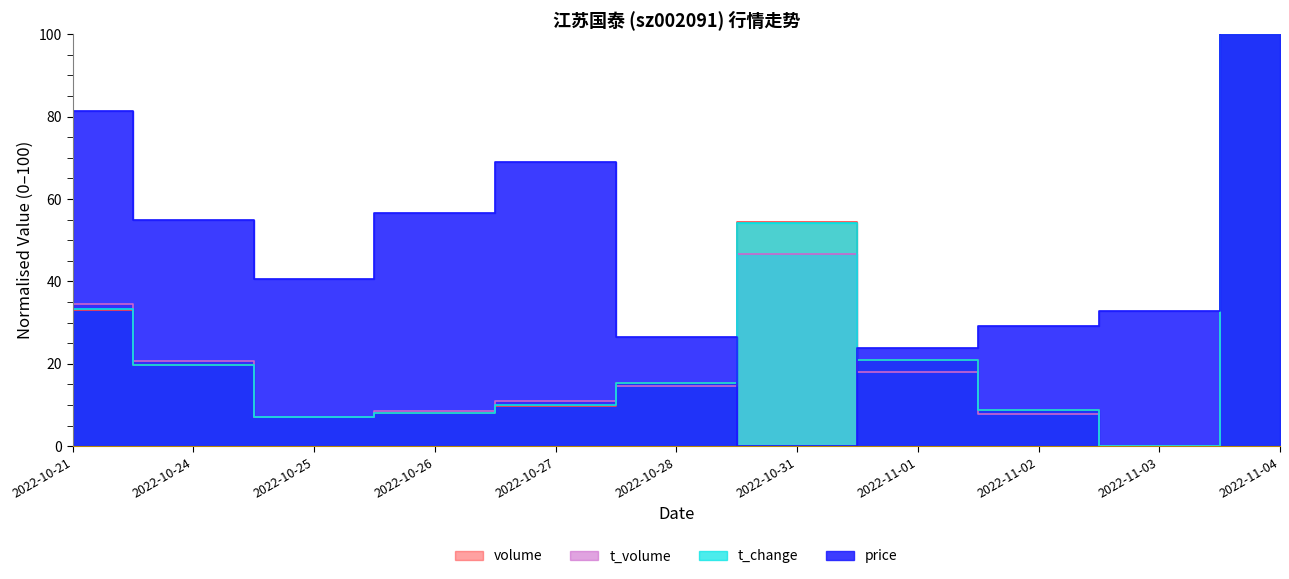

List the series in order of their peak value, highest first.

price, t_change, t_volume, volume